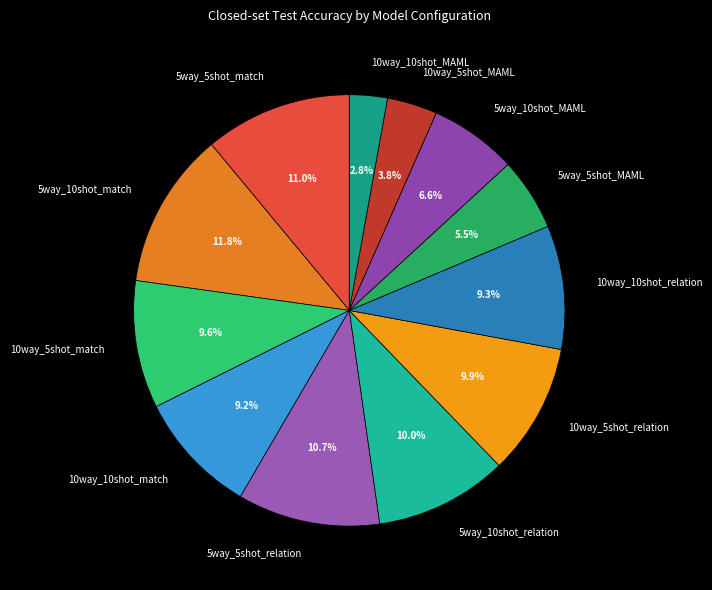

Between 10way_5shot_MAML and 5way_10shot_relation, which is larger?

5way_10shot_relation